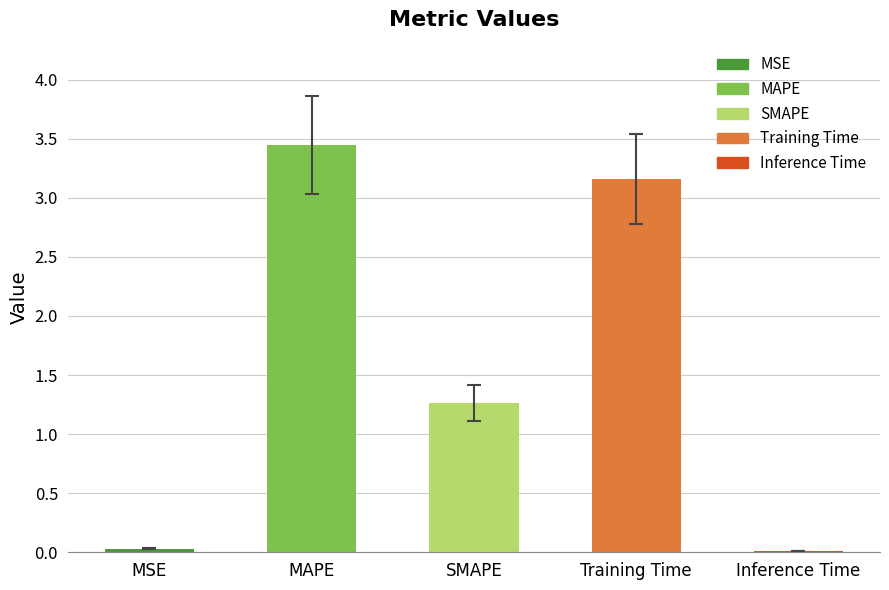

What is the change in value from MAPE to Training Time?

-0.3